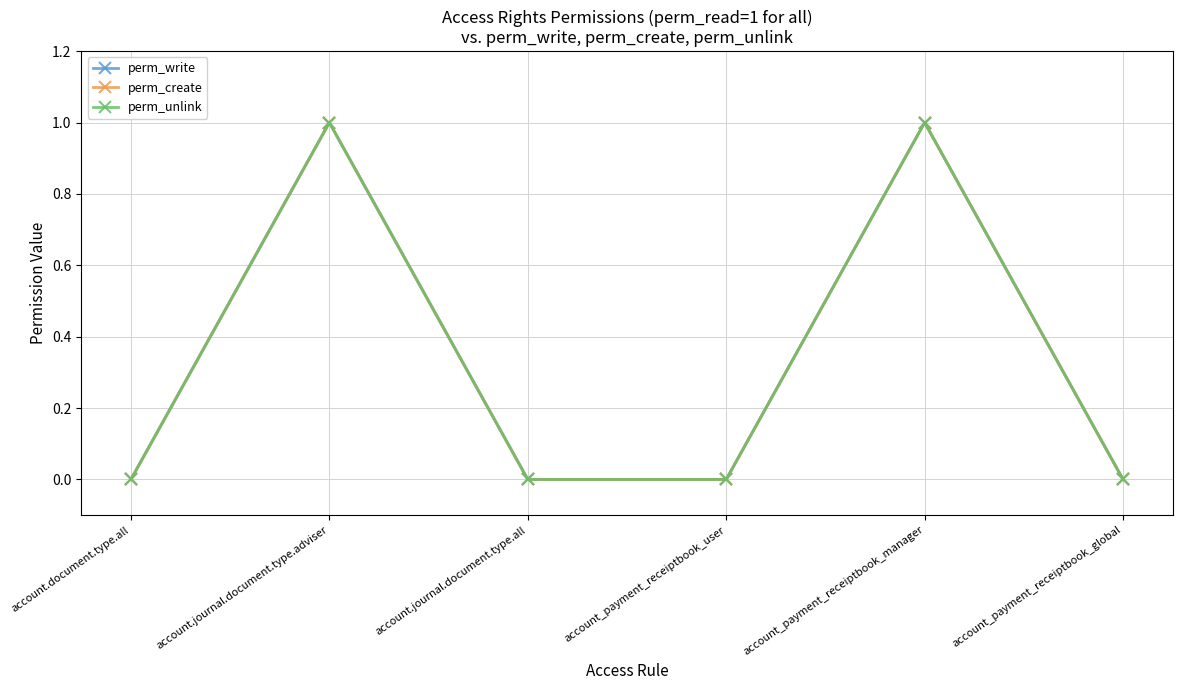

Is this an area chart (filled region under the line)?

No